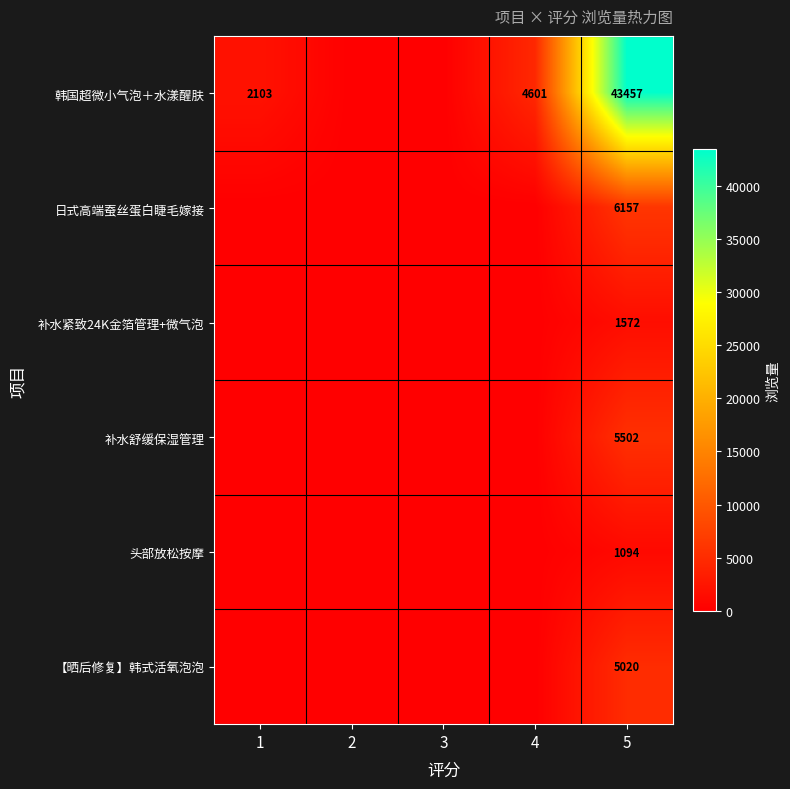

True or false: 韩国超微小气泡＋水漾醒肤 has a value of 1356 at 4.

False